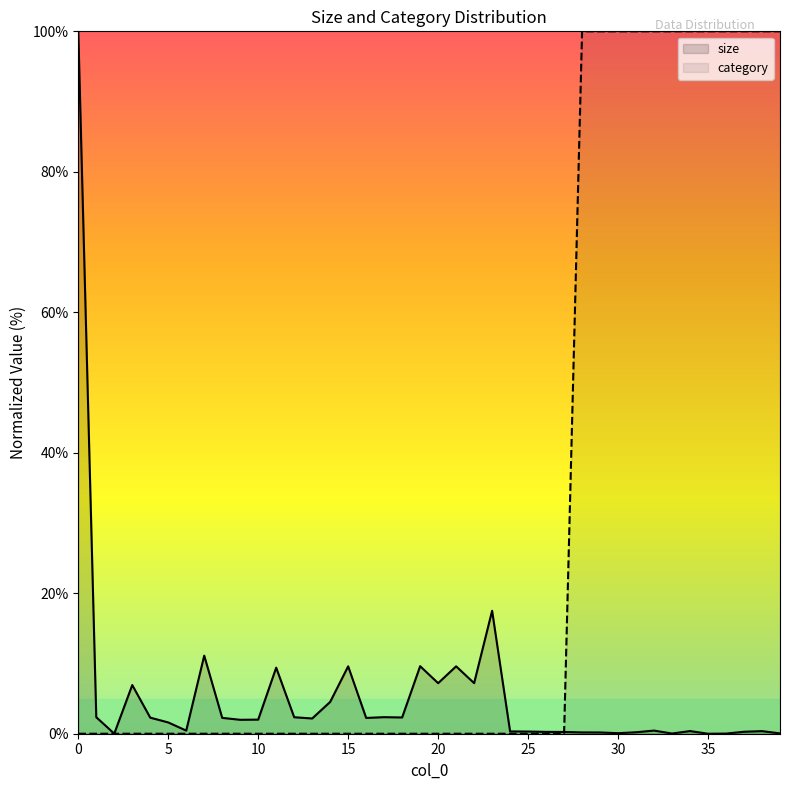

What is the difference between the highest and lowest values at 9?

2.0